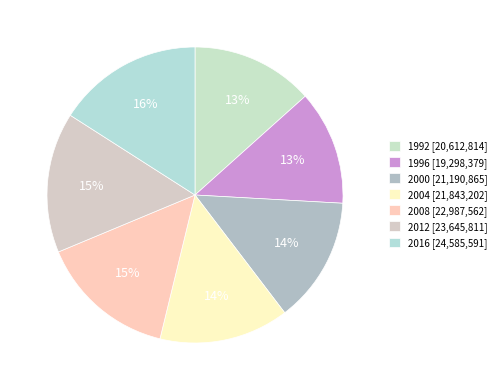

What percentage is the 2008 slice, to the nearest percent?

15%